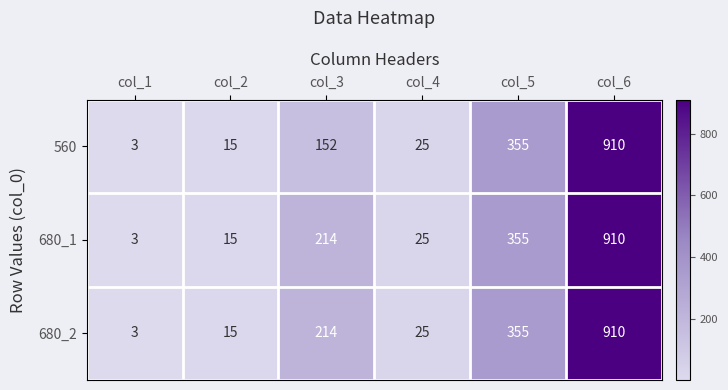

Which category has the highest value across all series?

col_6